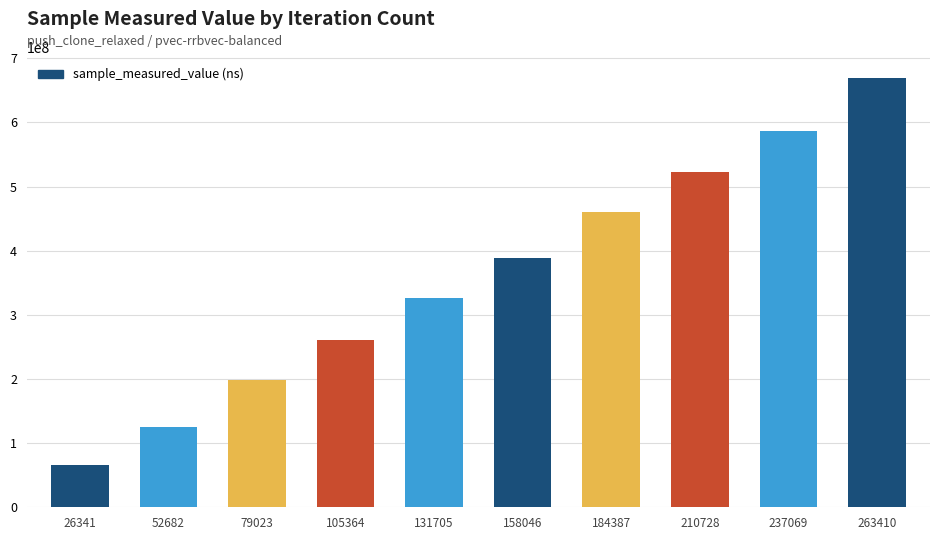

What is the difference between the maximum and minimum values?

603125753